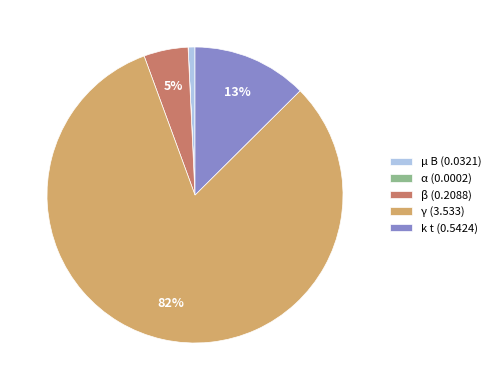

What percentage is the β (0.2088) slice, to the nearest percent?

5%